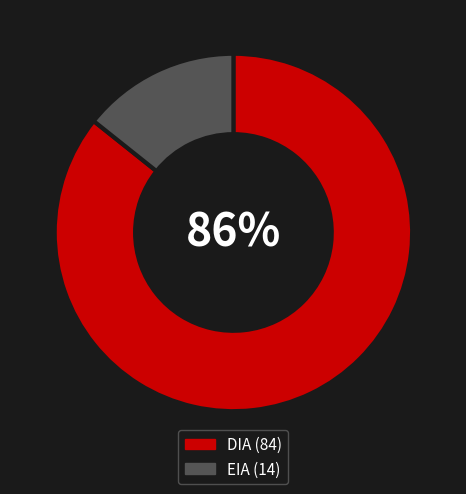

To the nearest percent, what percentage of the pie is EIA?

14%